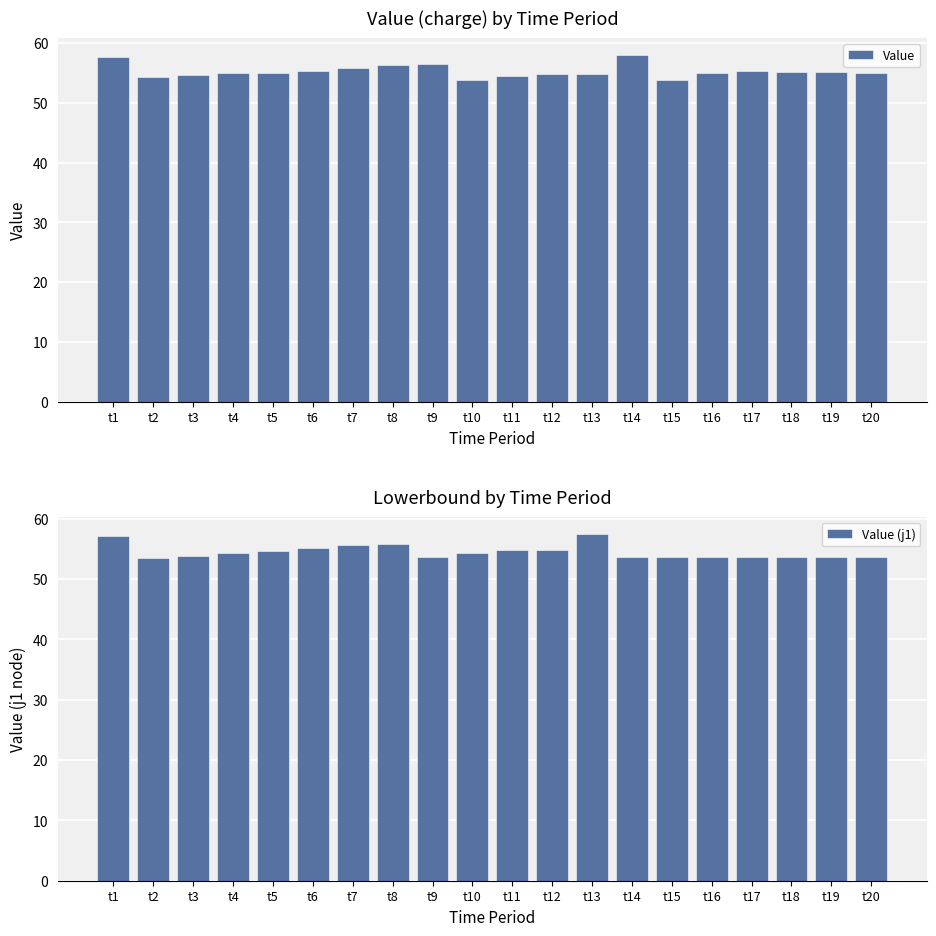

What is the total value across all series at t20?

108.6